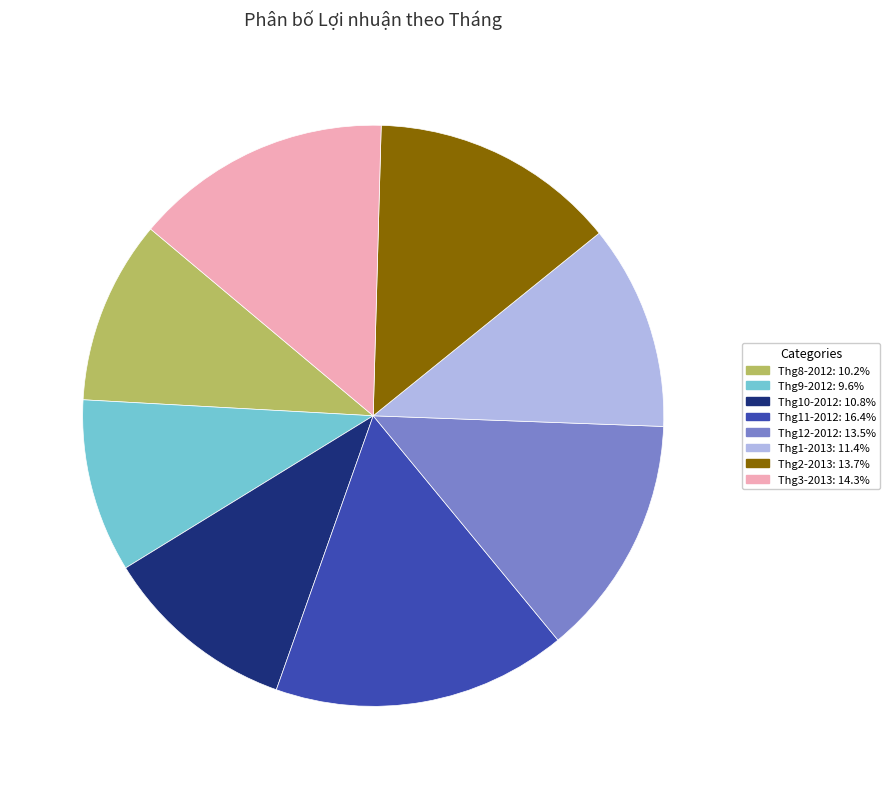

Approximately how many times larger is the value at Thg11-2012 compared to Thg12-2012?

1.2